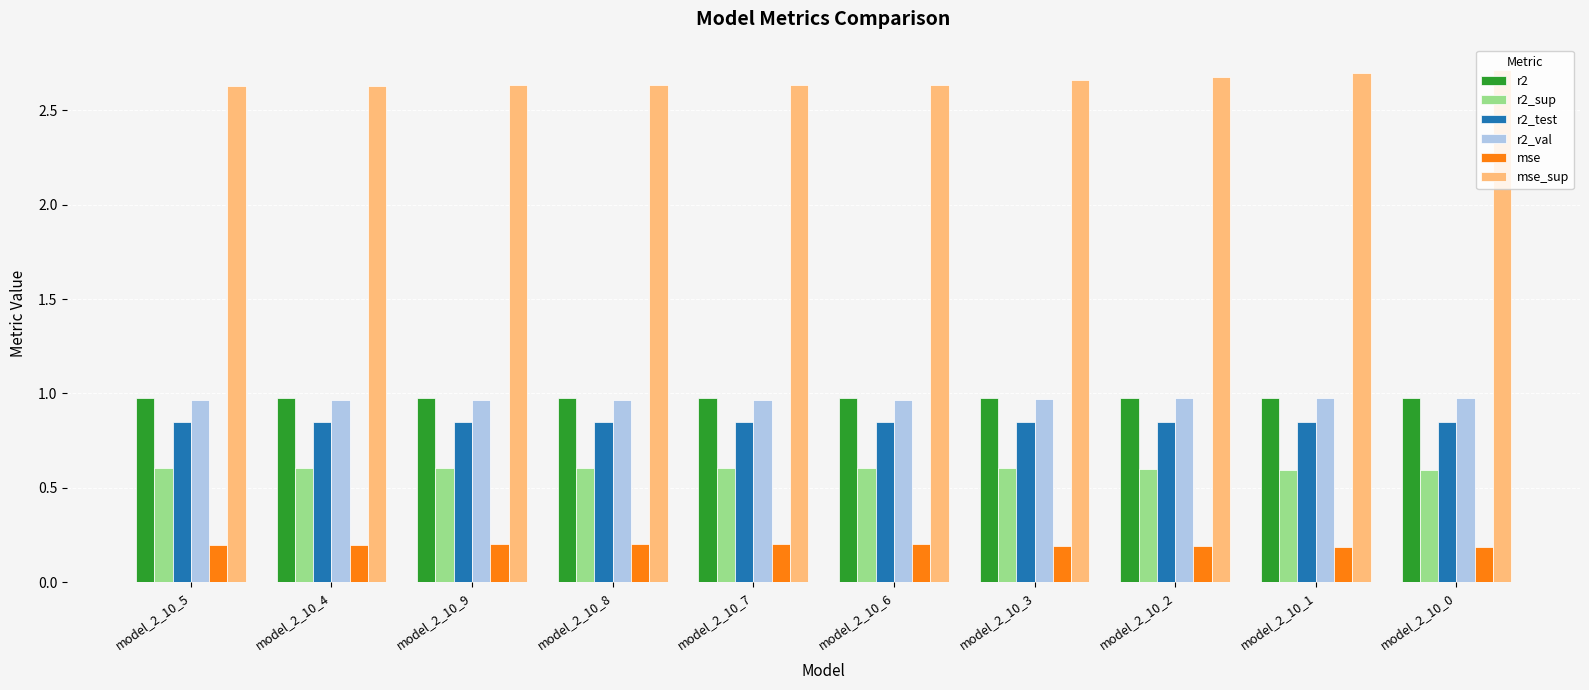

What are all the series names shown in the legend?

r2, r2_sup, r2_test, r2_val, mse, mse_sup